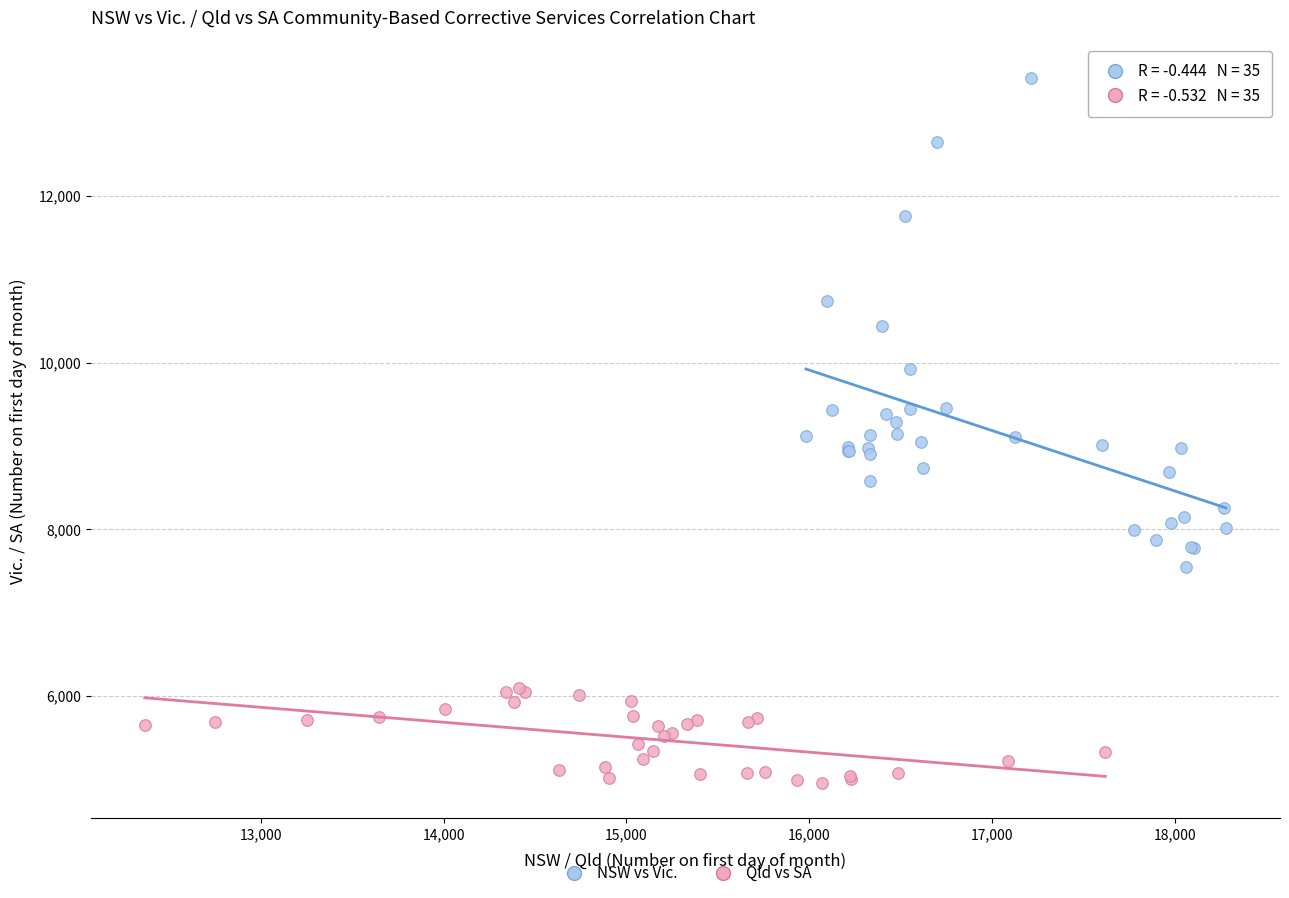

Which series has the widest spread of Y values?

NSW vs Vic.